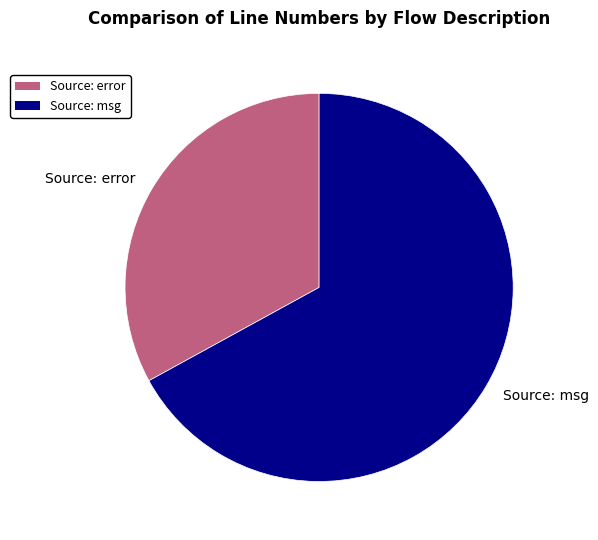

What is the smallest slice in the pie chart?

Source: error